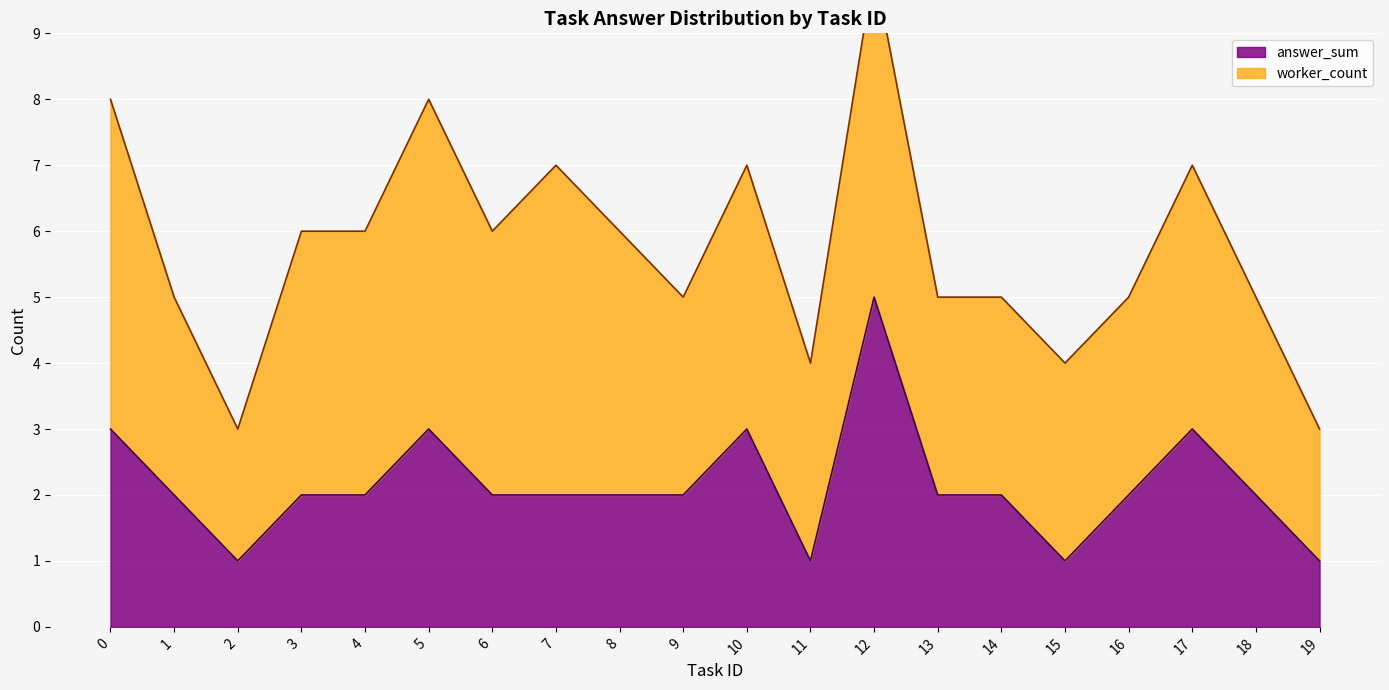

Which label corresponds to the largest value in the chart?

12